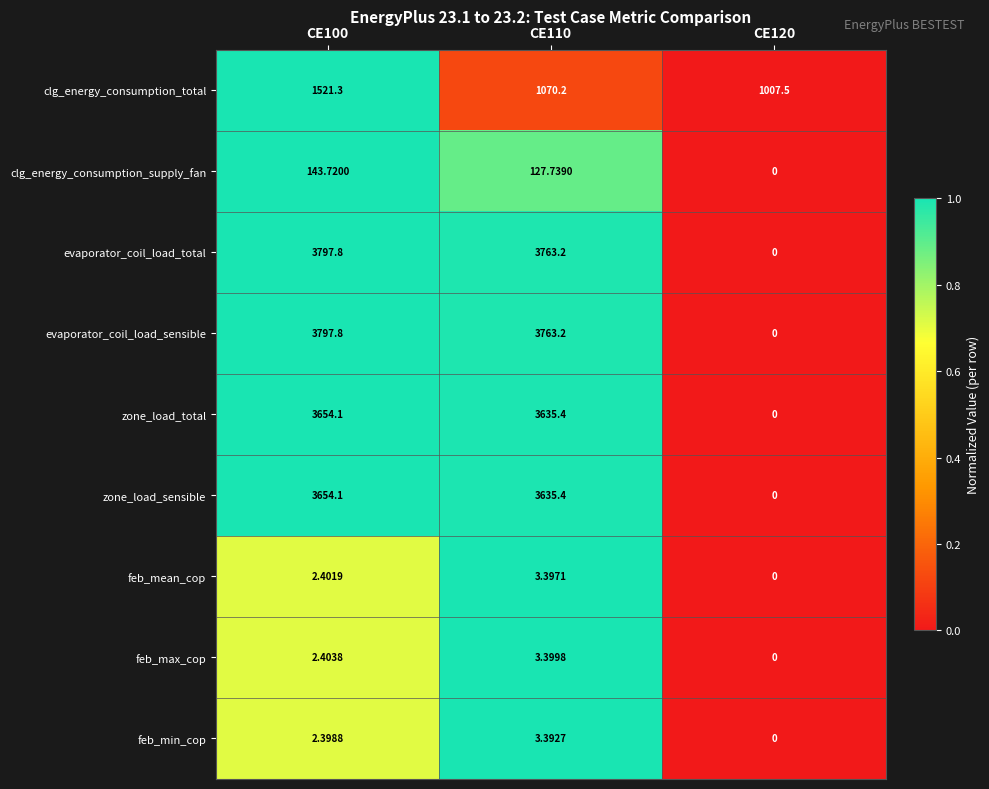

How many data points does each series have?

3